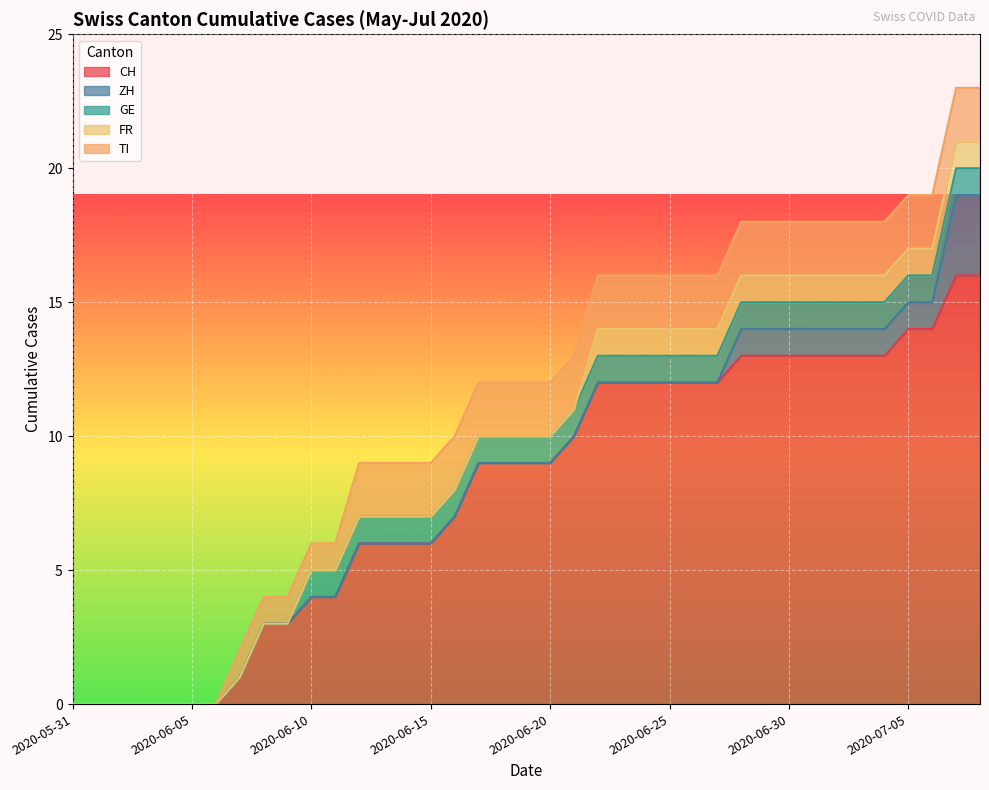

How many positive values does the GE series have?

29